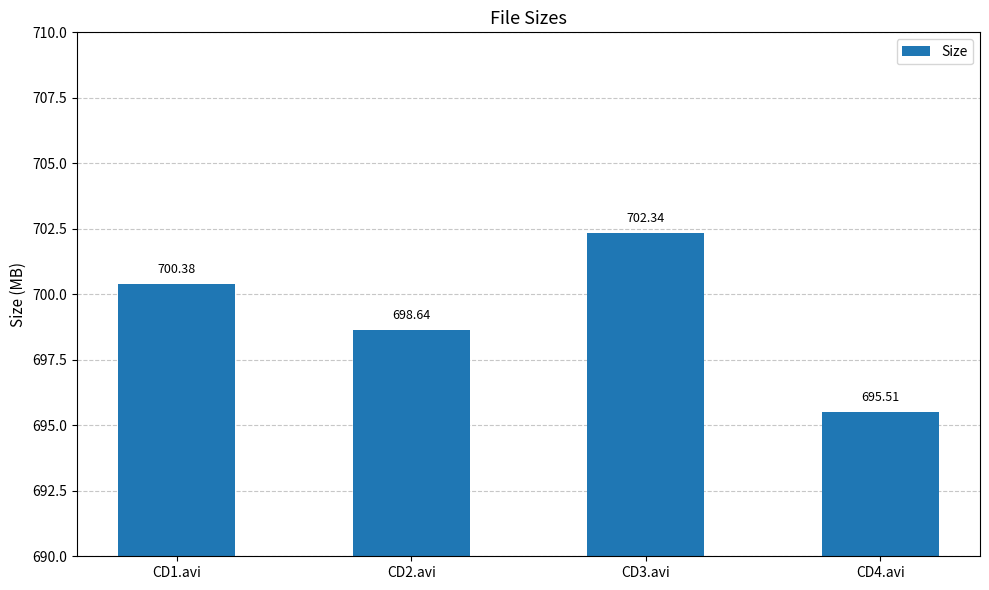

The chart shows a value of 700.4 at CD1.avi. True or false?

True